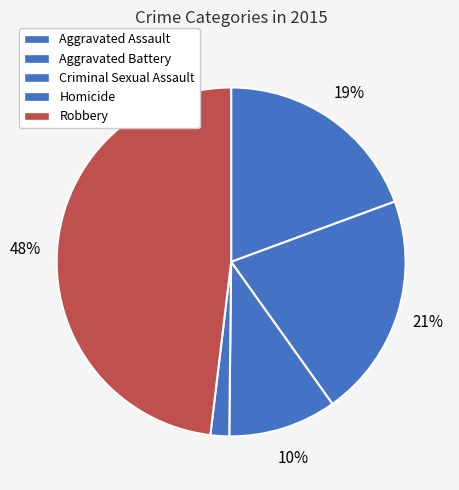

Count the number of slices in the pie.

5